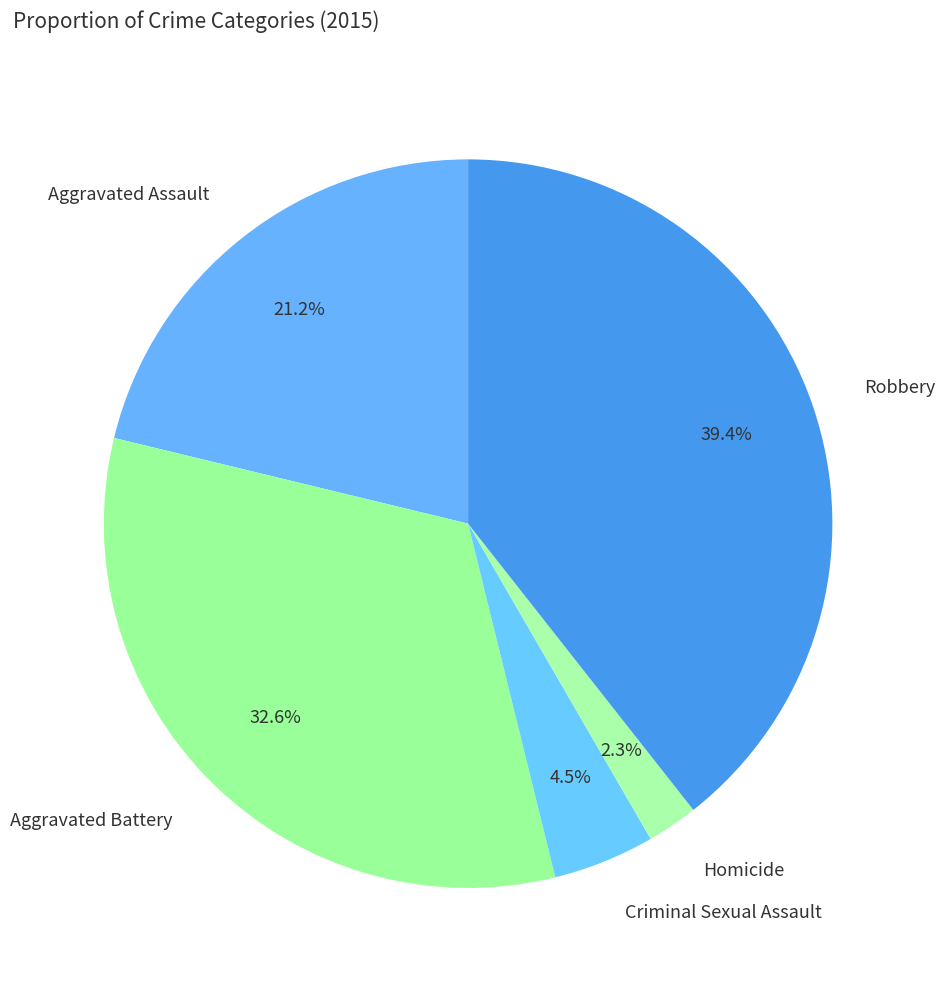

What is the ratio of the value at Aggravated Assault to the value at Aggravated Battery?

0.7